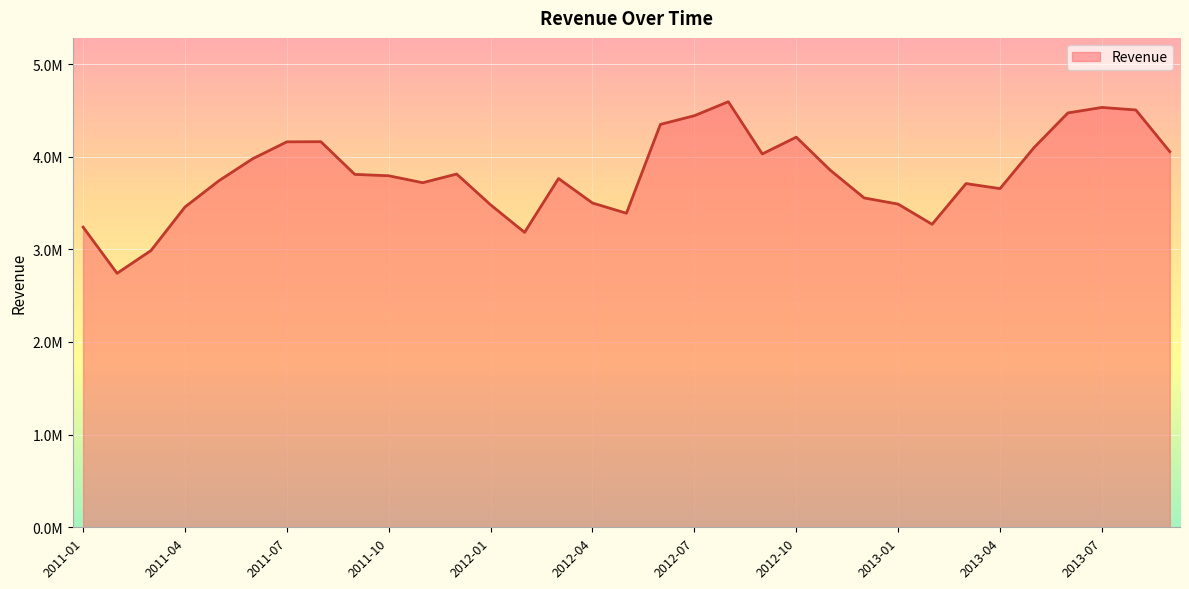

What is the average value?

3810384